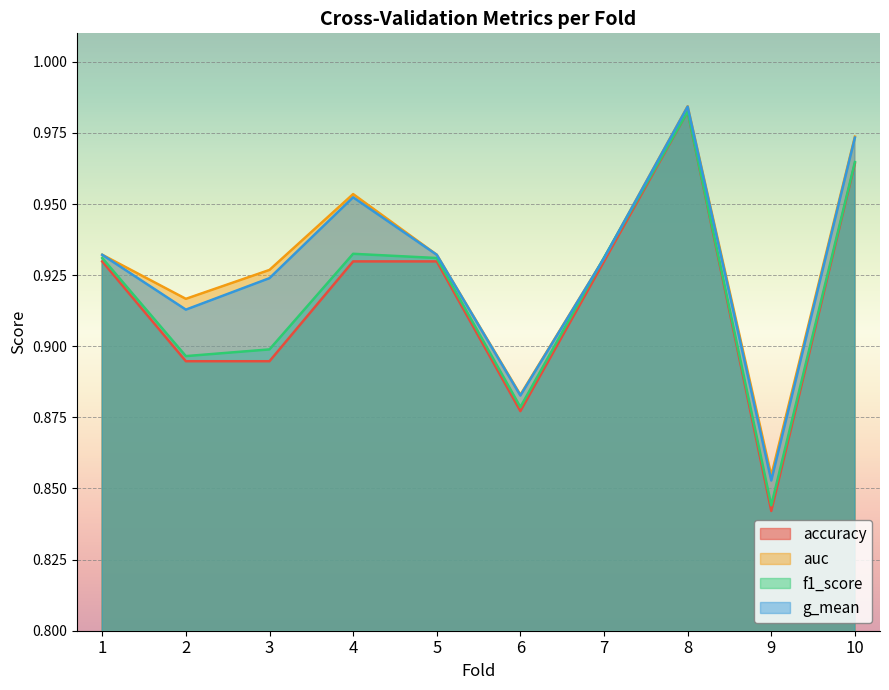

Does the chart display data point markers on the line(s)?

No